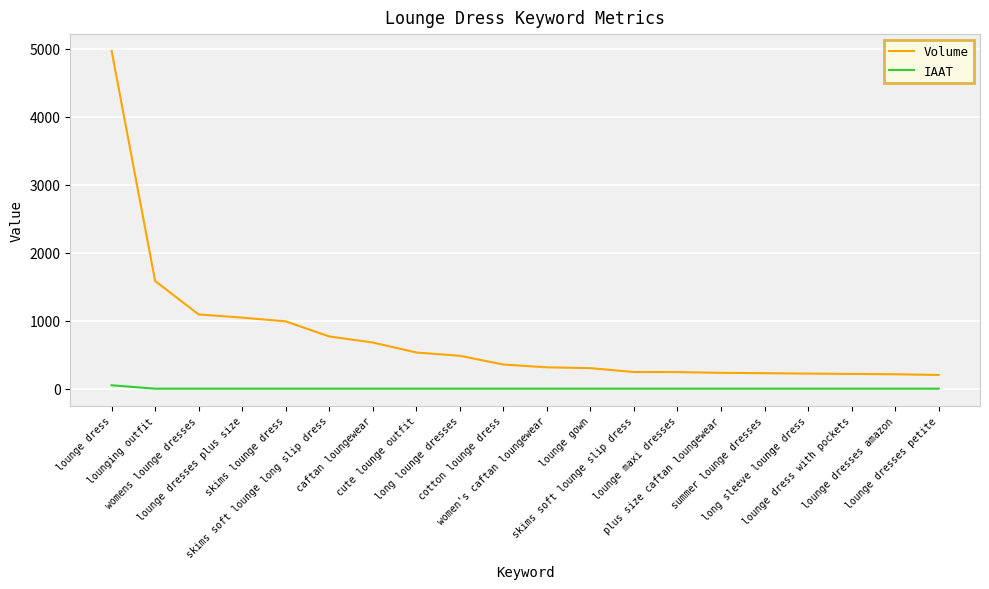

What is the sum of the Volume values at lounge dresses petite and cute lounge outfit?

734